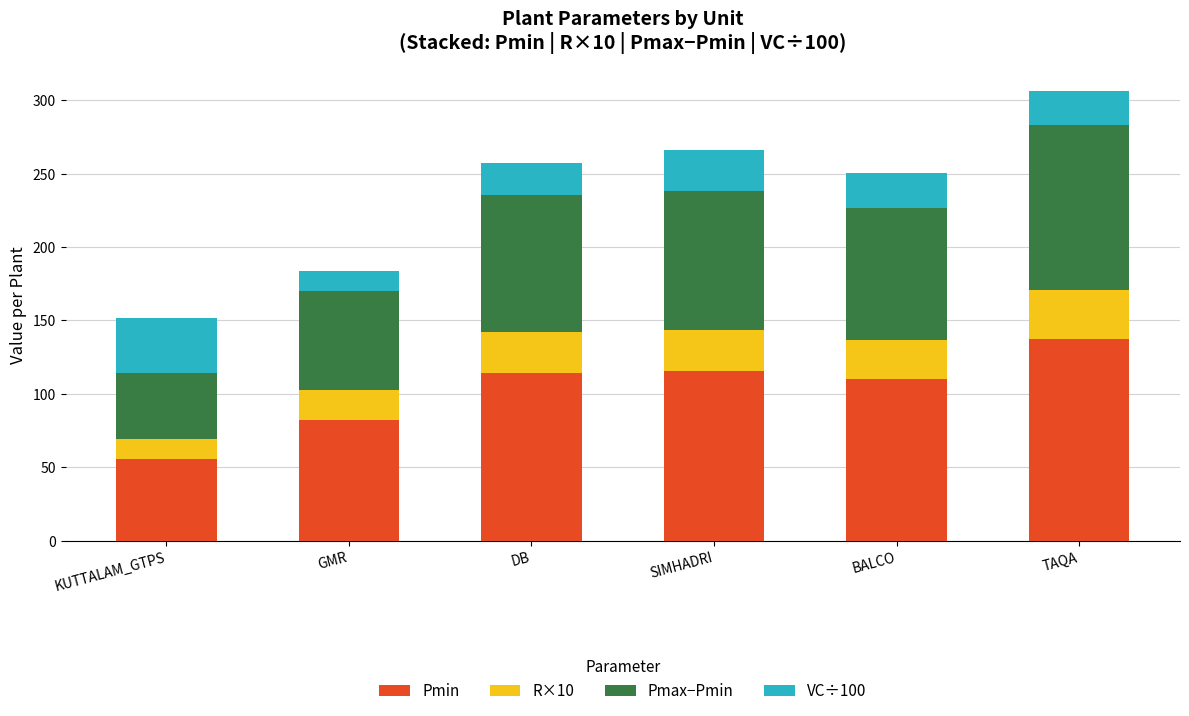

Which category has the lowest value in the Pmin series?

KUTTALAM_GTPS